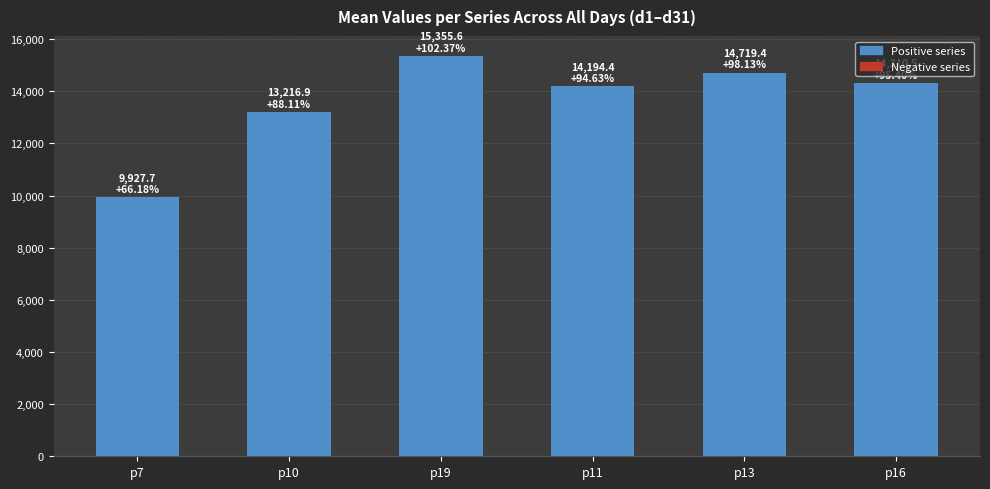

Which category has the lowest value across all series?

p7